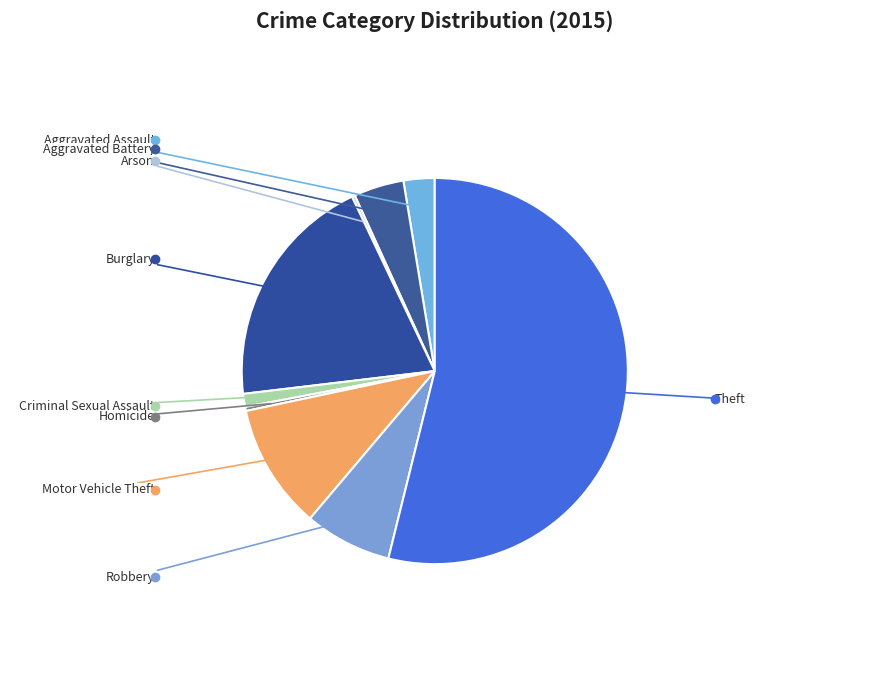

Which category has the biggest portion of the pie?

Theft